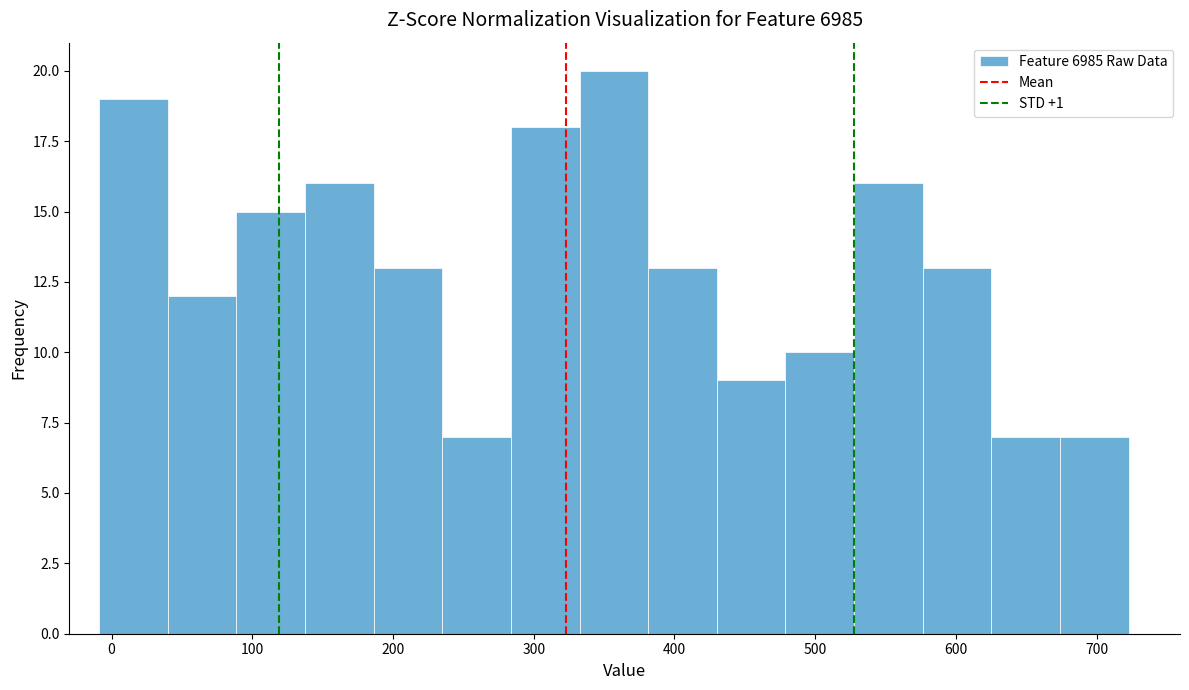

Reading left to right, transcribe this chart: for each bar, give the range it covers on the x-axis and its height. Neither the bar edges nor the heights are printed on the chart, so give them approximately, as read against the axes.

-10 to 40: 19
40 to 90: 12
90 to 140: 15
140 to 190: 16
190 to 230: 13
230 to 280: 7
280 to 330: 18
330 to 380: 20
380 to 430: 13
430 to 480: 9
480 to 530: 10
530 to 580: 16
580 to 630: 13
630 to 670: 7
670 to 720: 7